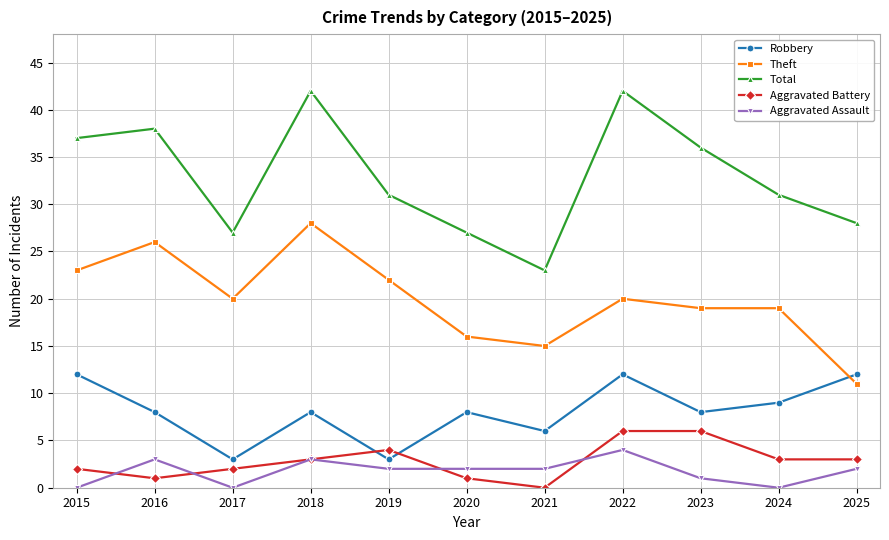

What is the value of the Robbery point at the 7th from the left?

6